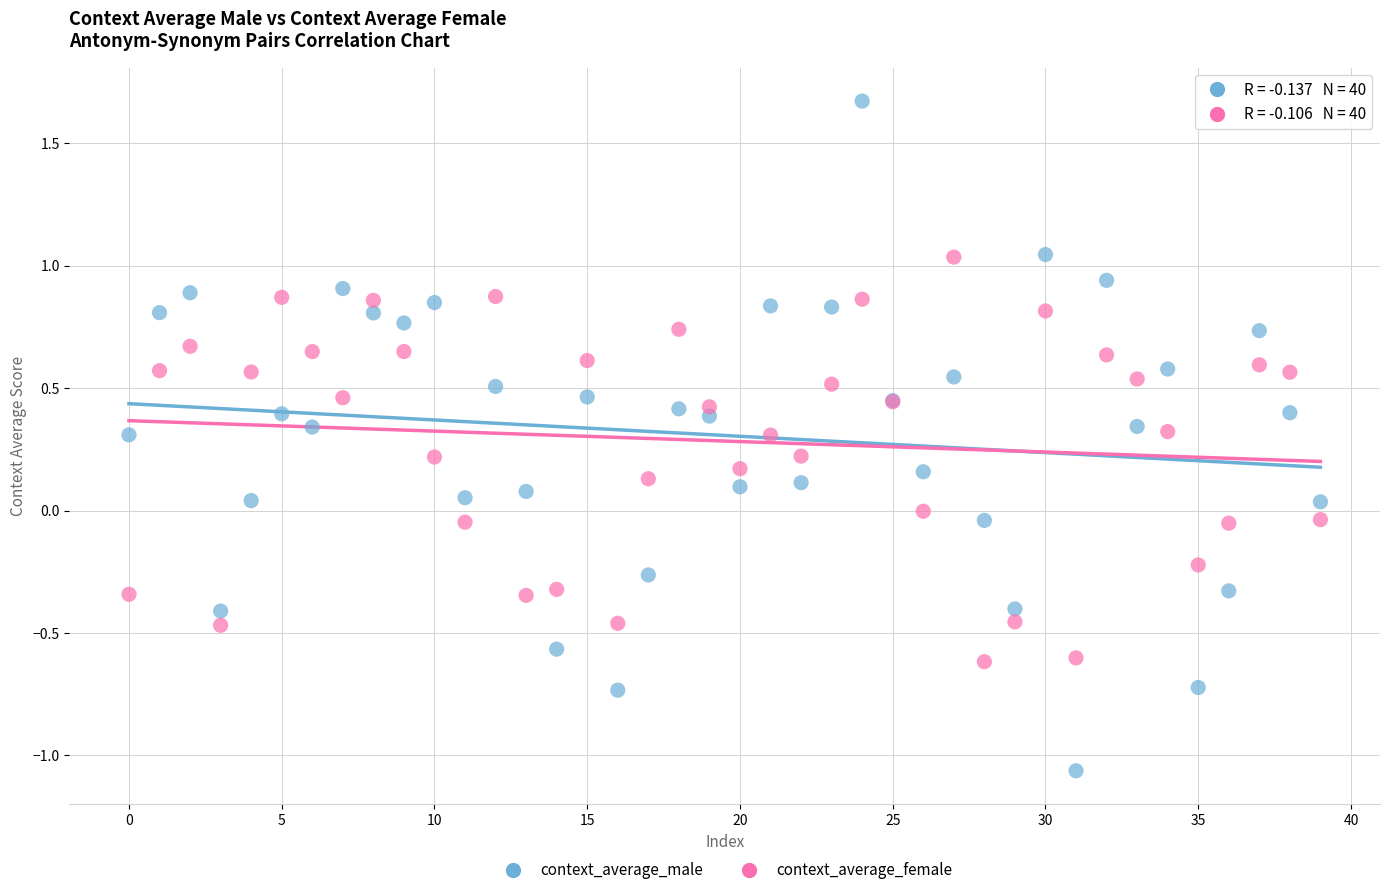

What are all the series names shown in the legend?

context_average_male, context_average_female